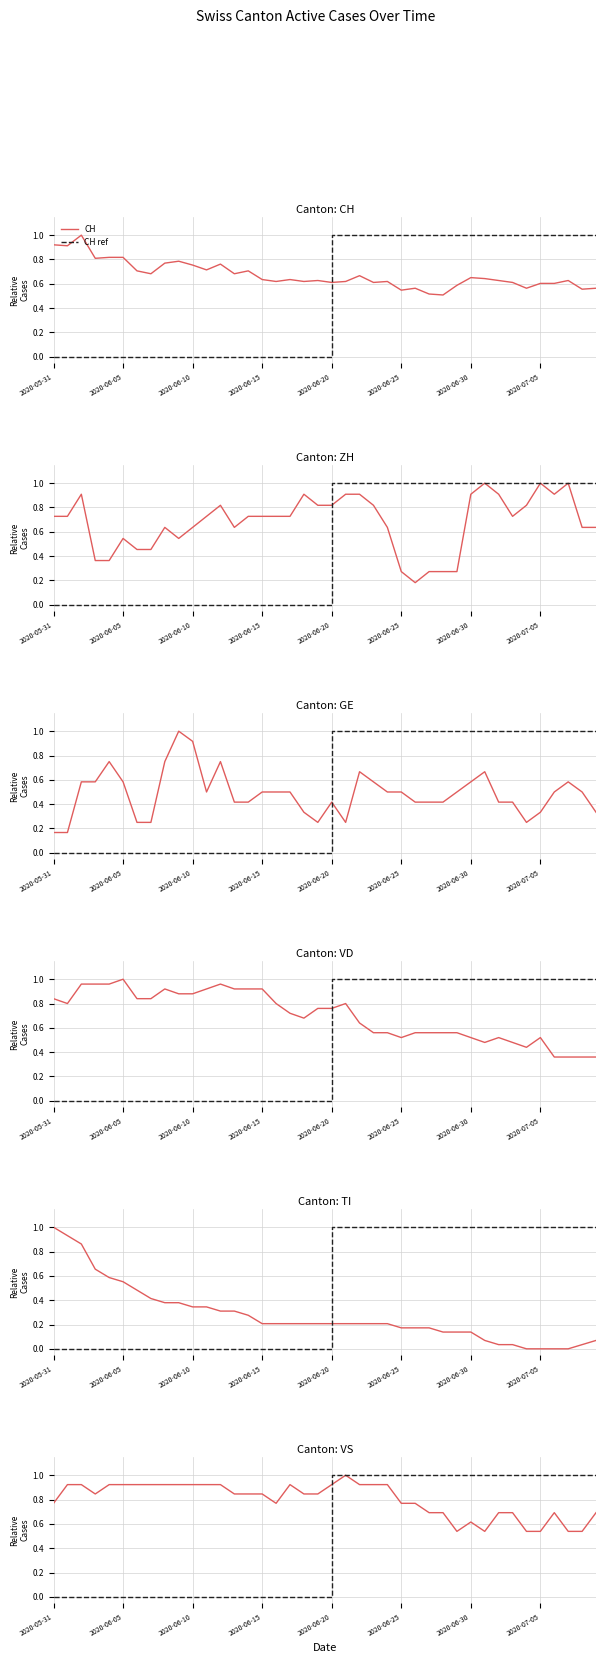

What is the difference between the maximum and minimum values in the ZH series?

0.8